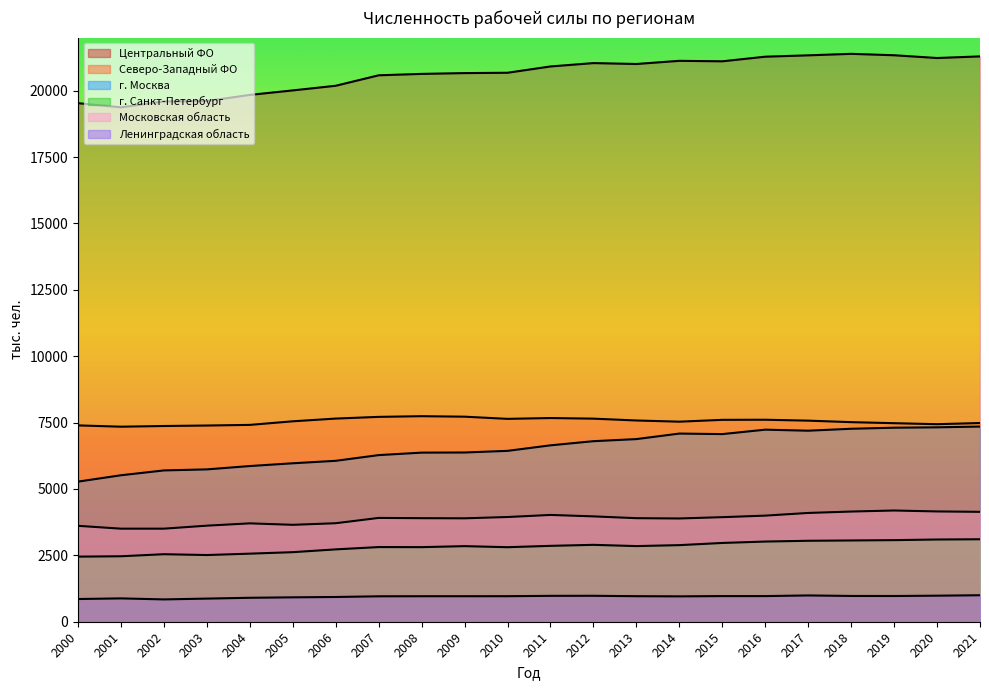

How many lines are shown in the chart?

6